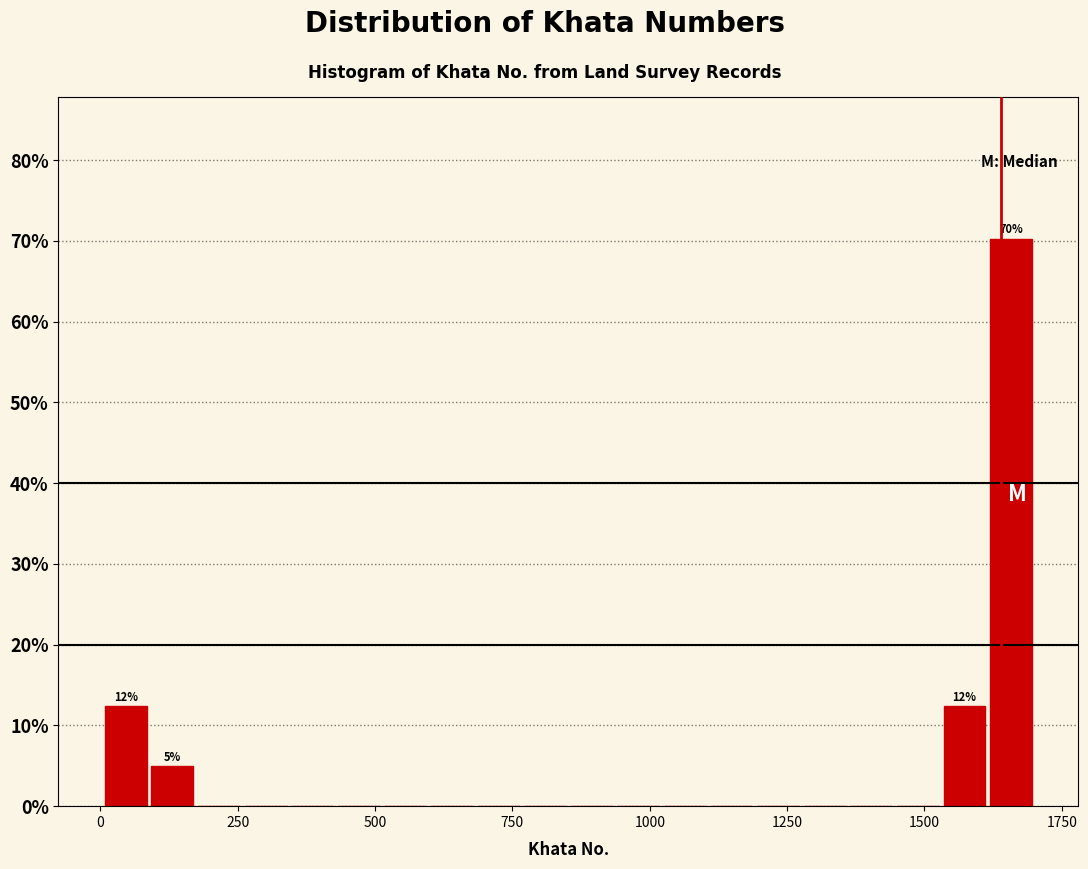

Read against the x-axis, roughly where is the centre of the tallest bar?

1650